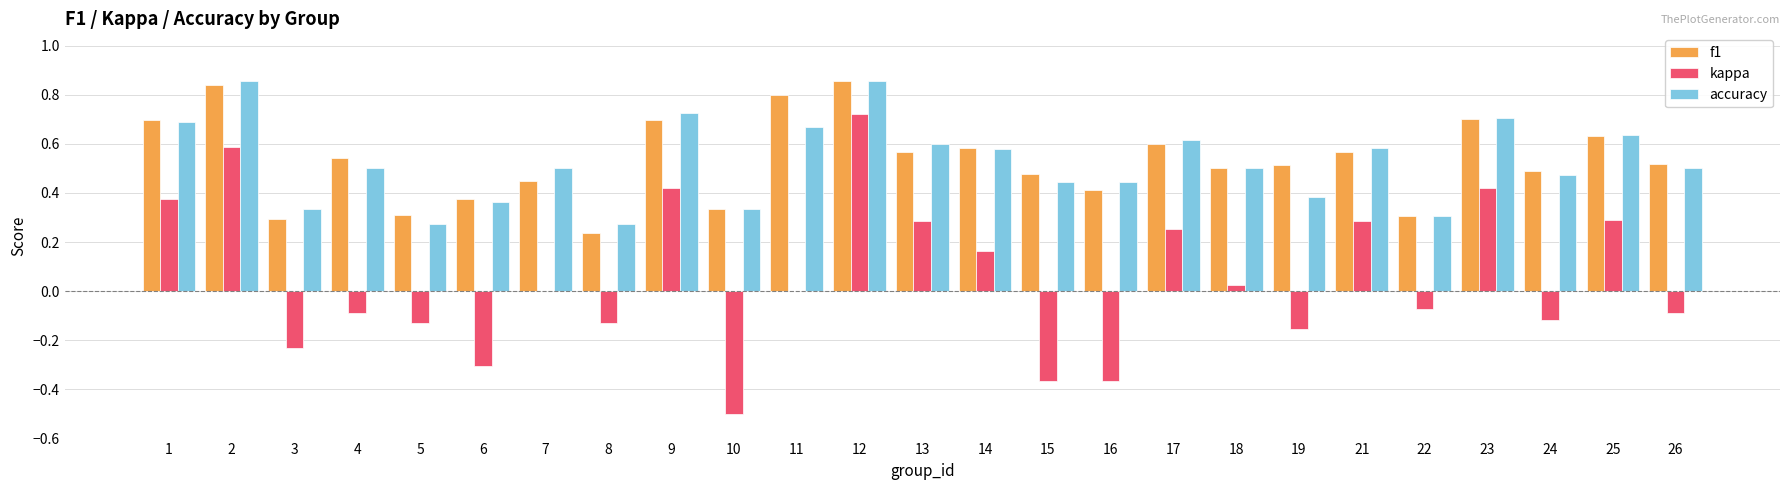

The kappa series shows 0.3 at 25. True or false?

True